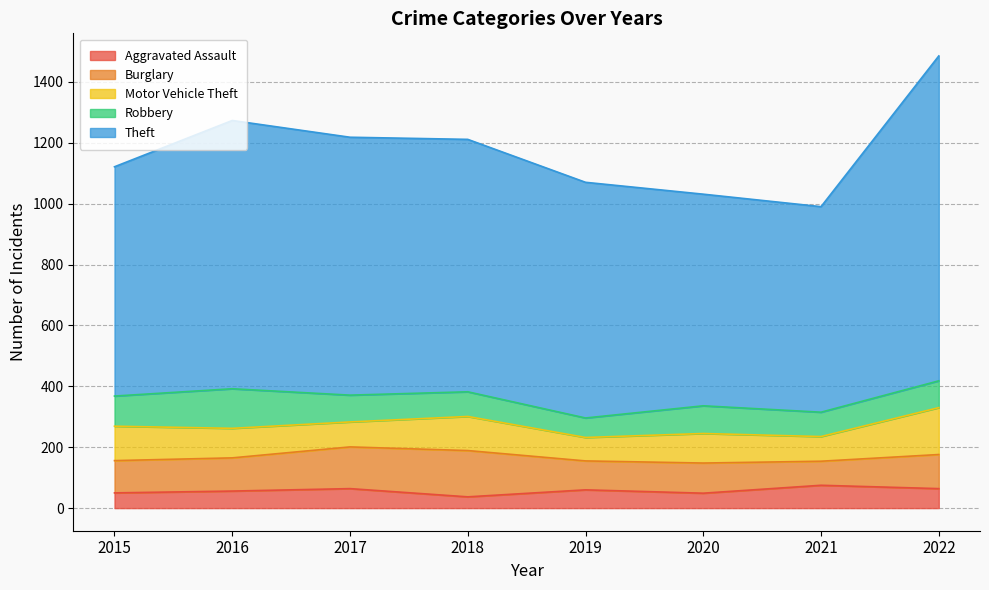

True or false: Burglary and Motor Vehicle Theft intersect in this chart.

True